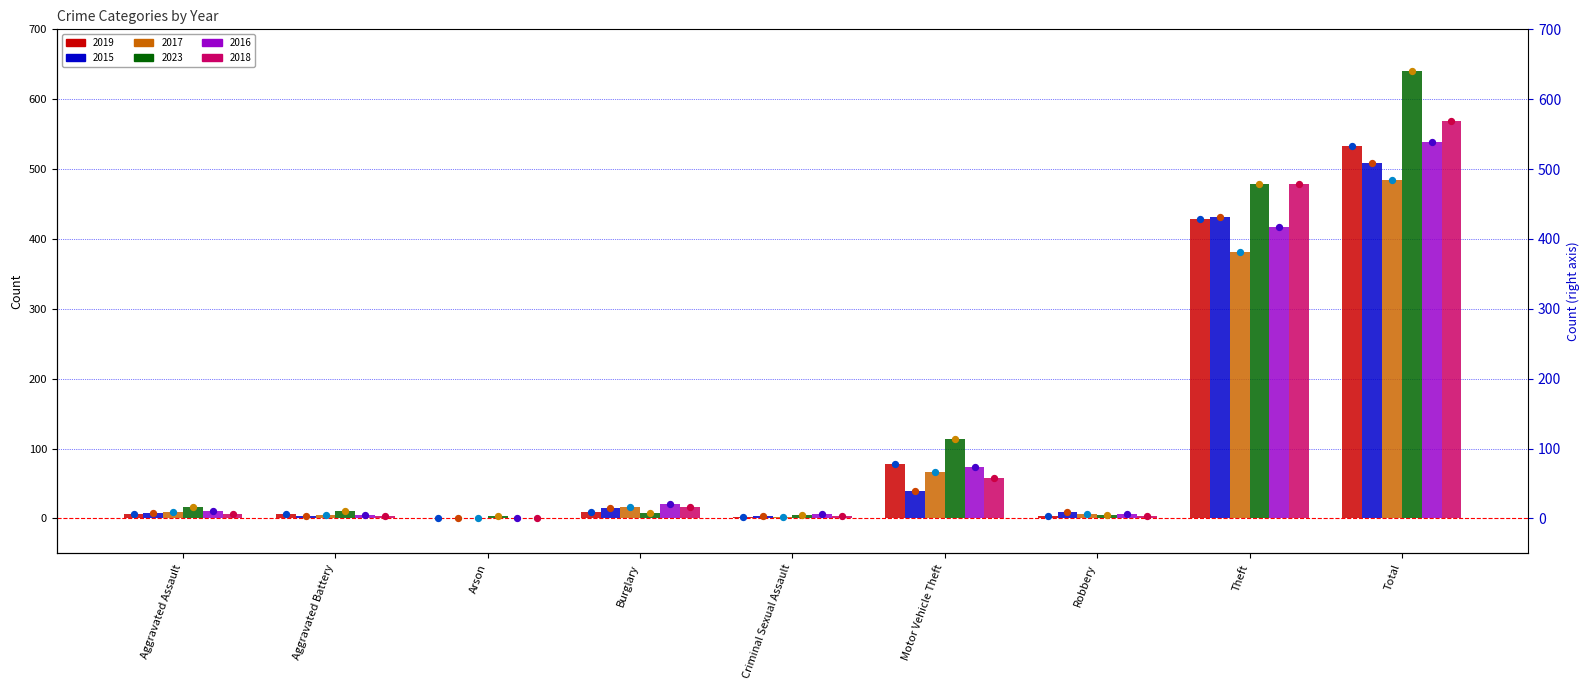

What is the total value across all series at Total?

3275